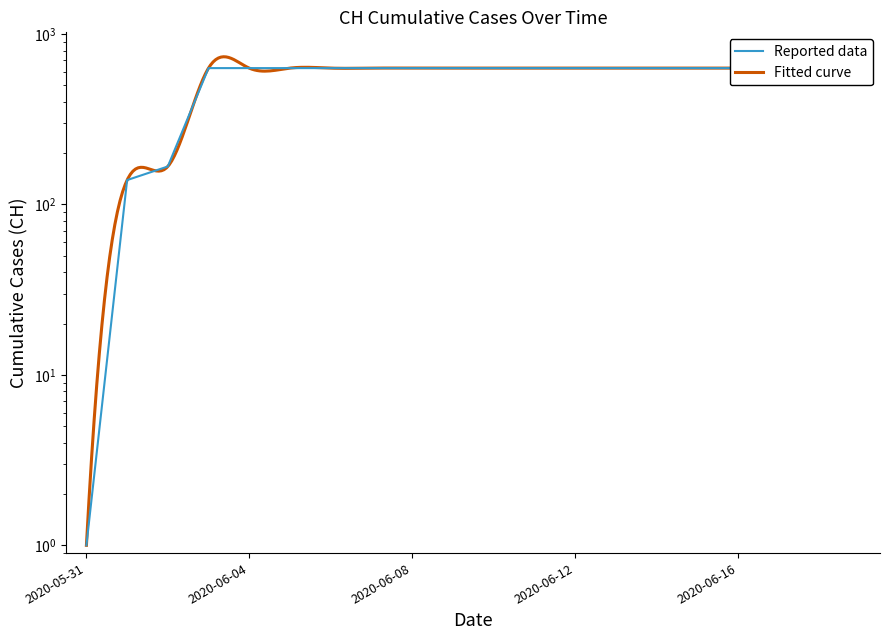

The chart shows a value of 631 at 2020-06-07. True or false?

True